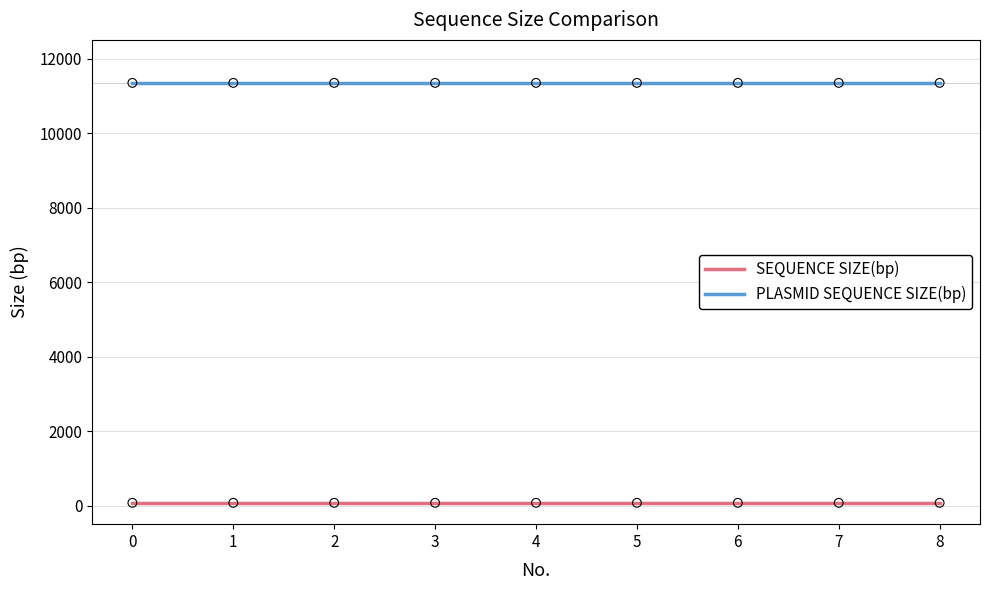

What is the total value across all series at 5?

11419